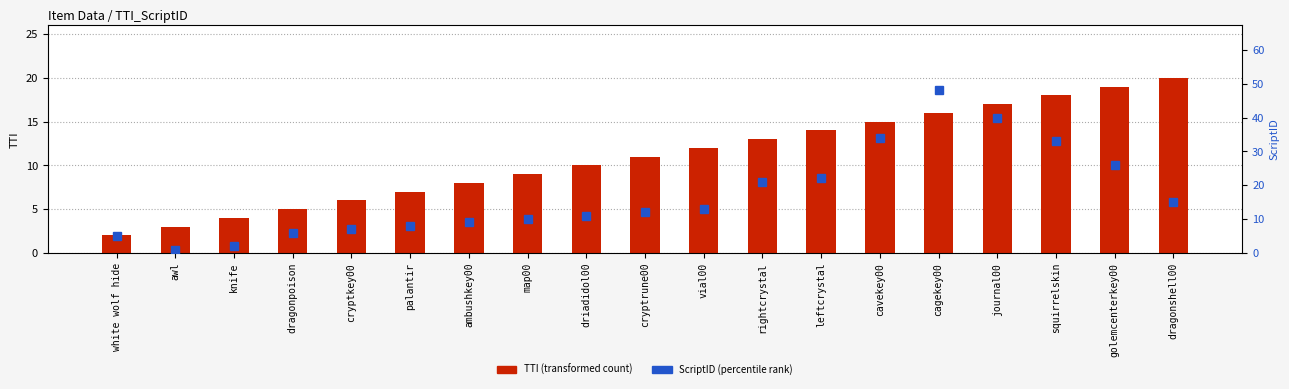

What value does the TTI (transformed count) series have at cavekey00, to the nearest 5?

15